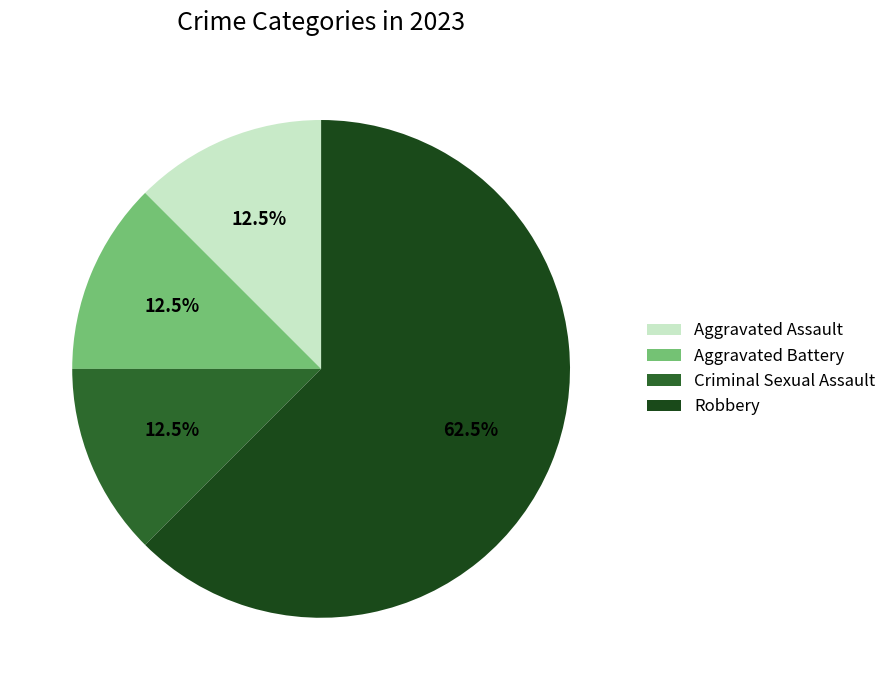

Is there any slice that represents more than half of the pie?

Yes